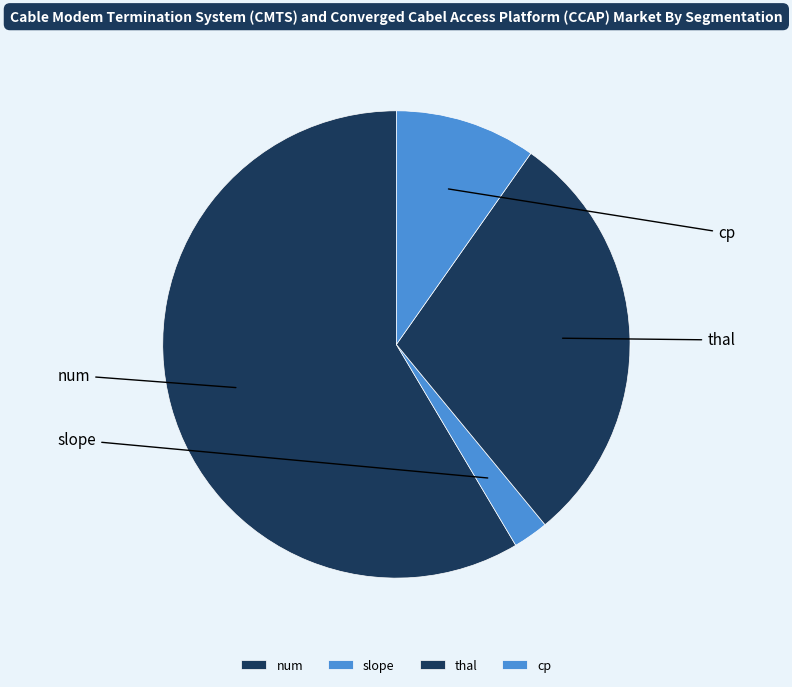

Is the sum of thal and num greater than half?

Yes